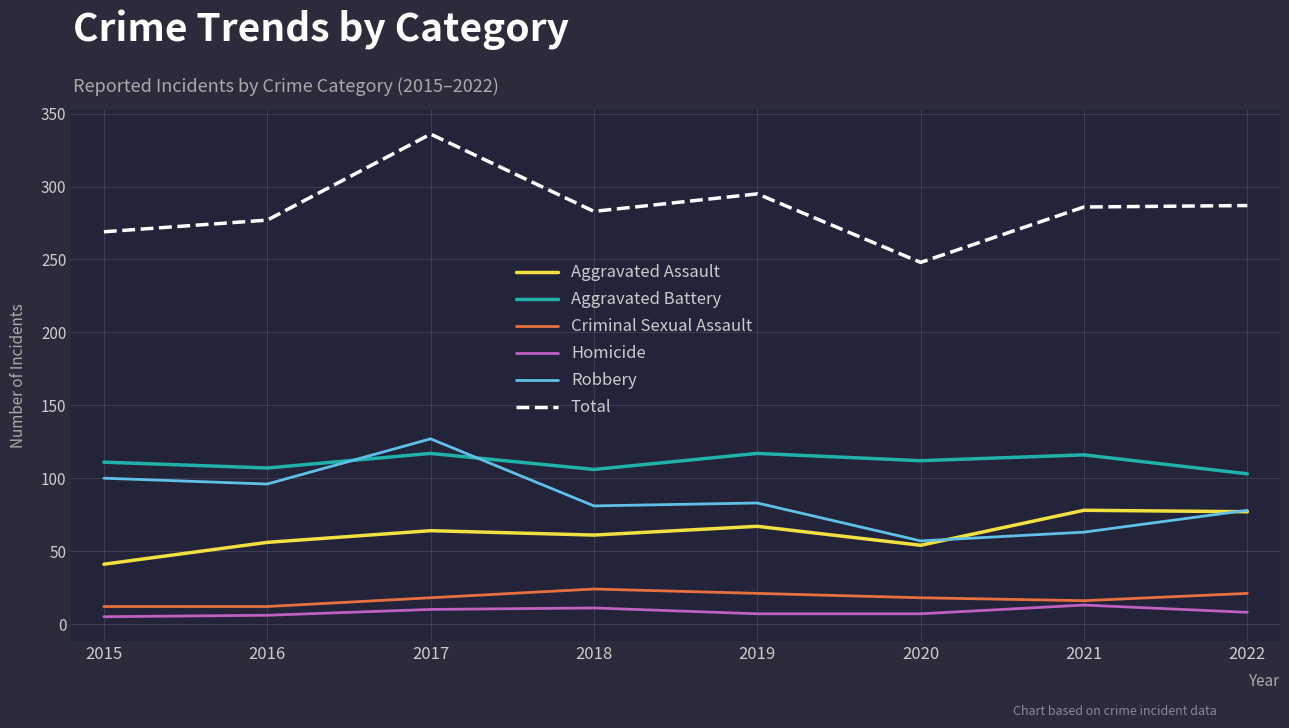

How many categories are shown in the chart?

8